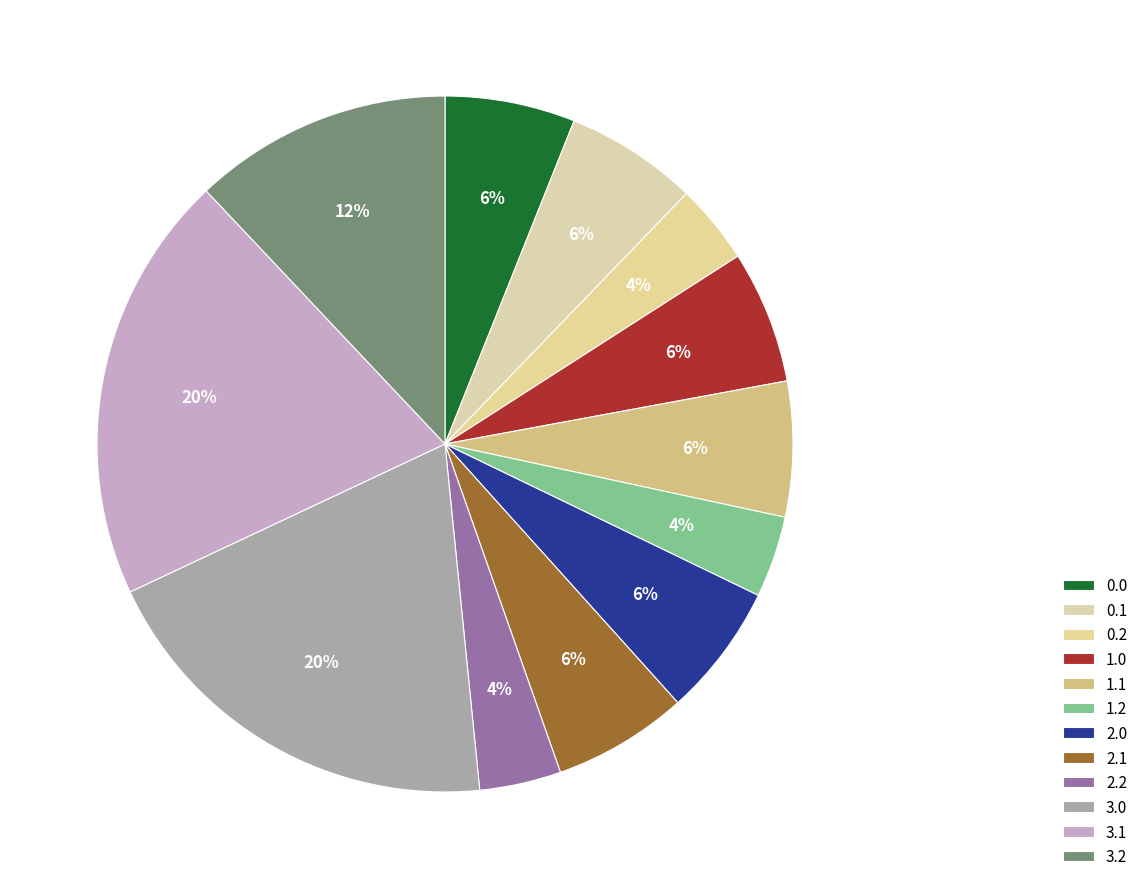

Count the number of slices in the pie.

12